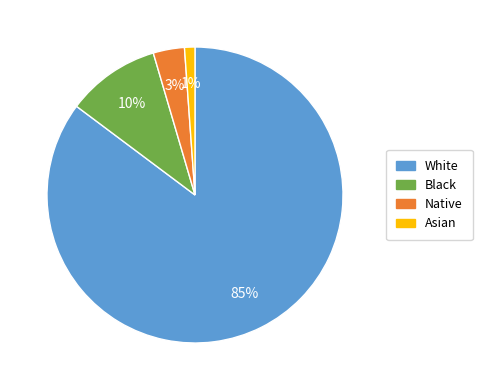

Do Asian and White together represent more than half of the pie?

Yes